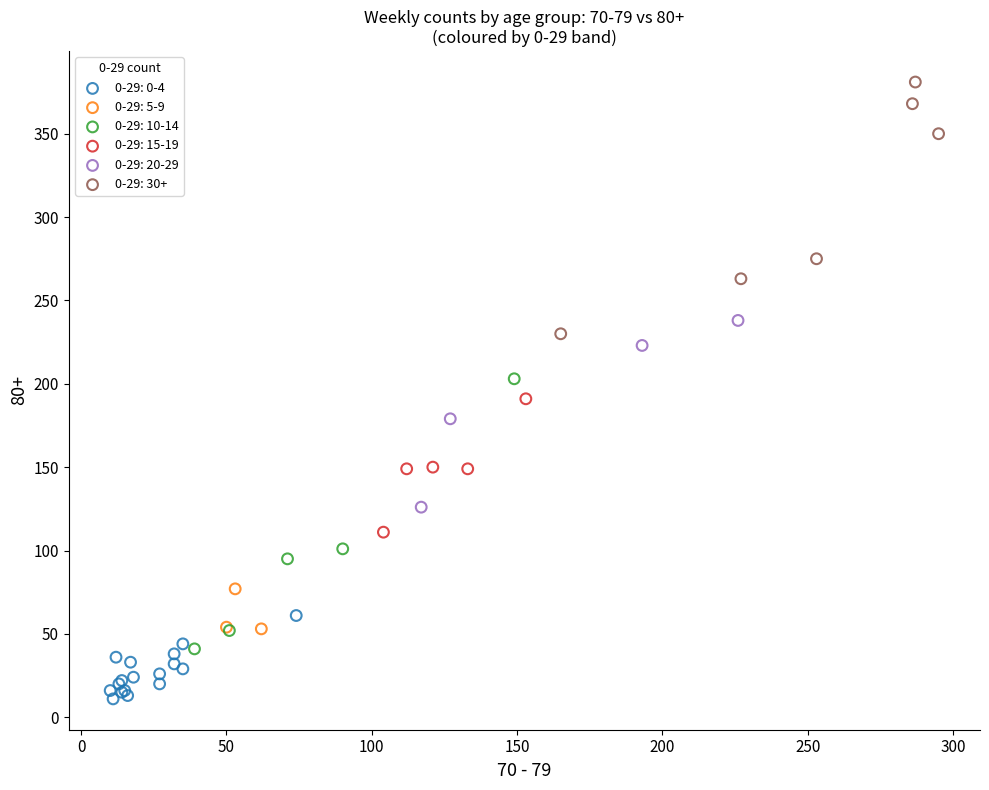

Which series contains the highest Y value?

0-29: 30+